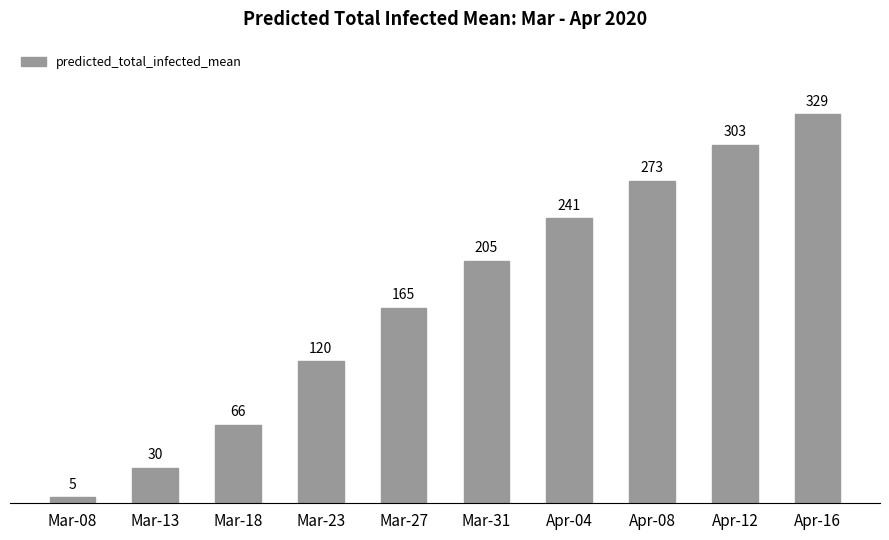

List the labels in order of value, smallest first.

Mar-08, Mar-13, Mar-18, Mar-23, Mar-27, Mar-31, Apr-04, Apr-08, Apr-12, Apr-16